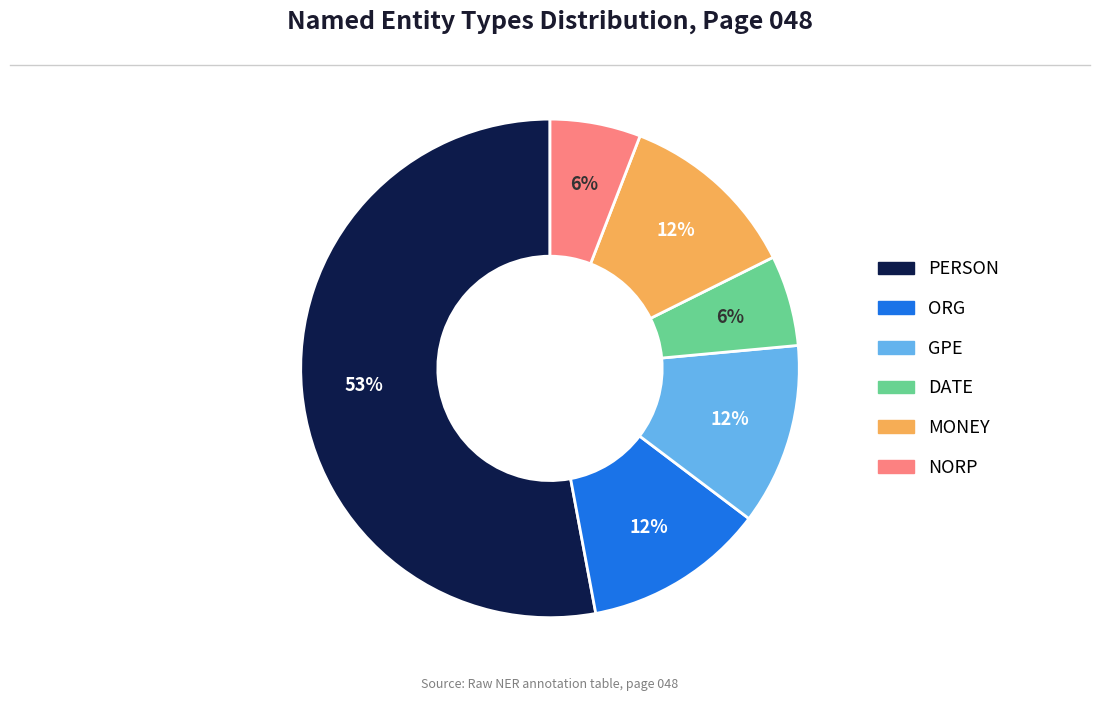

Is the sum of DATE and PERSON greater than half?

Yes